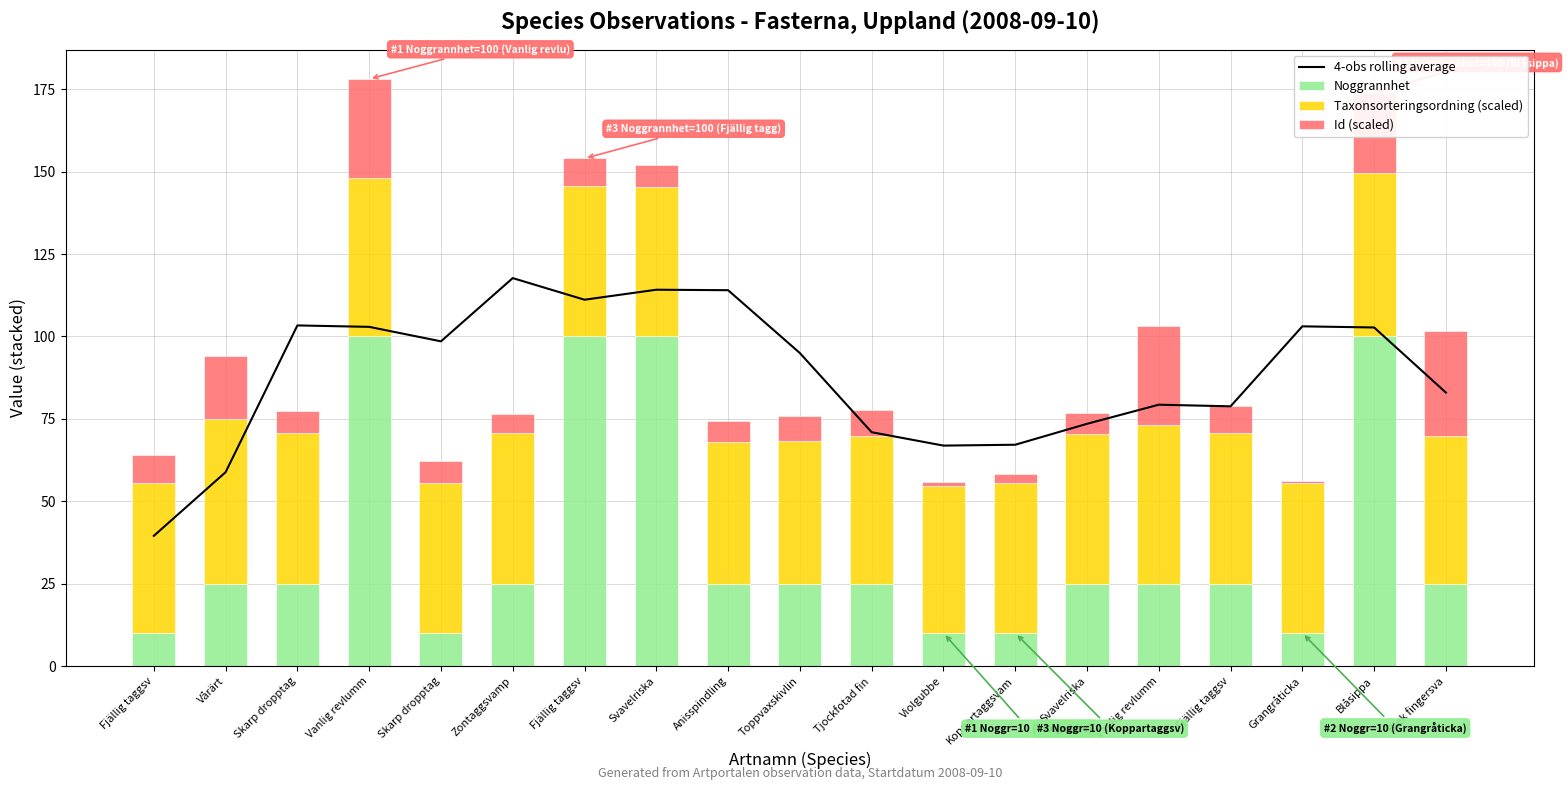

What is the label of the 2nd bar from the left?

Vårärt